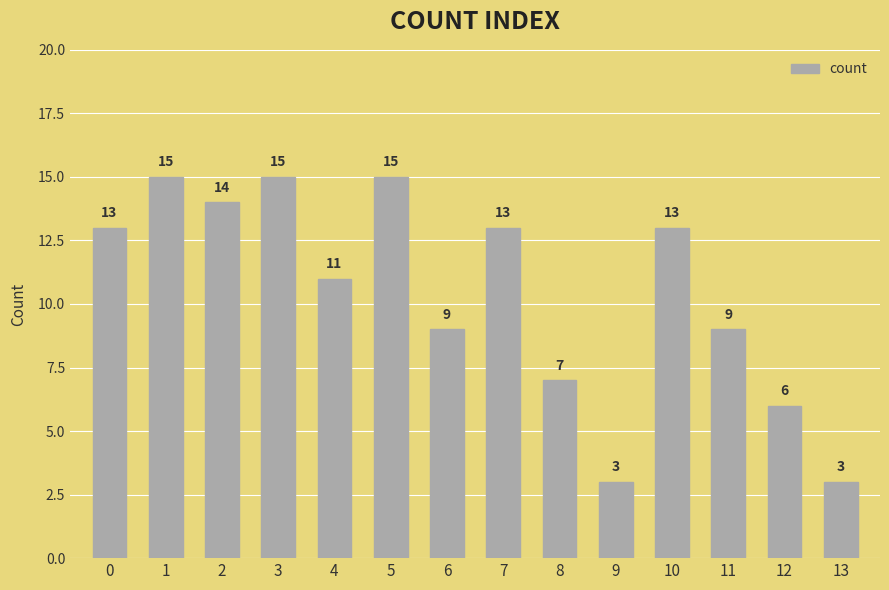

The chart shows a value of 9 at 6. True or false?

True